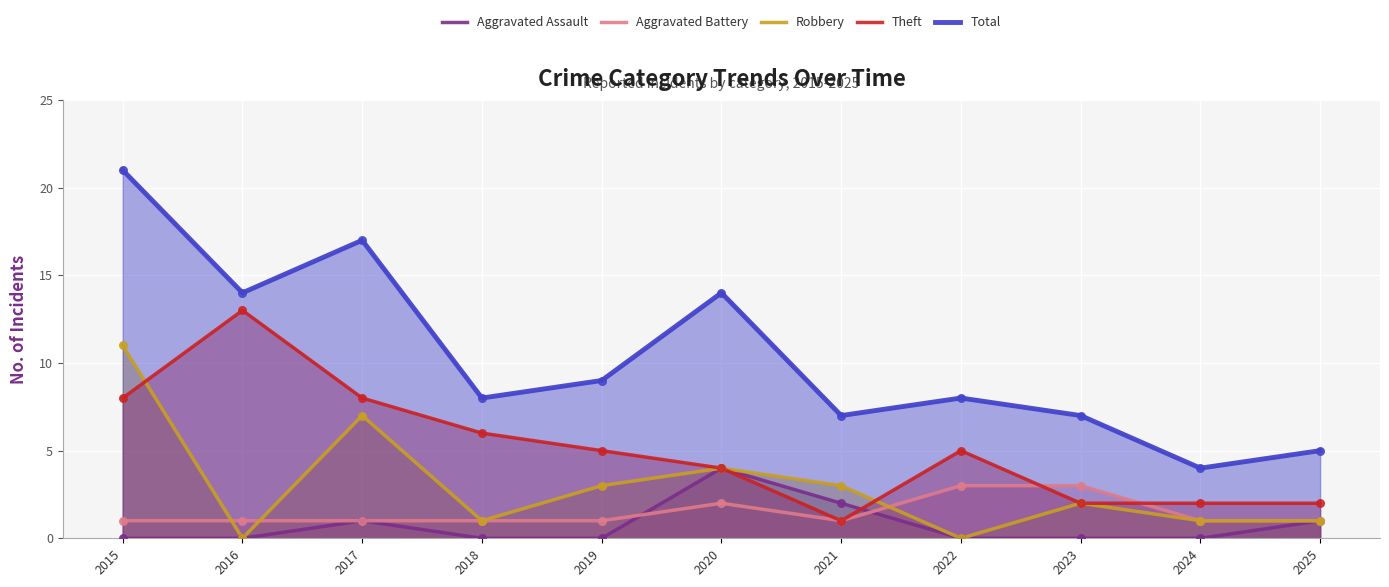

What are all the series names shown in the legend?

Aggravated Assault, Aggravated Battery, Robbery, Theft, Total